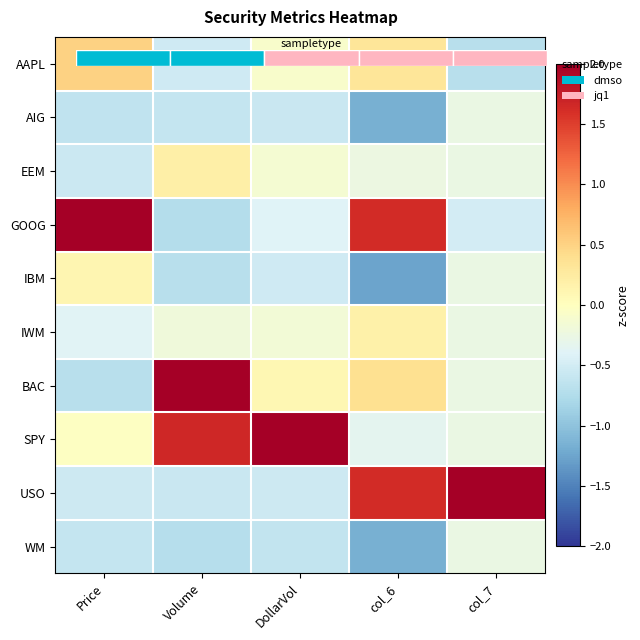

At which label does SPY first exceed 0?

Volume